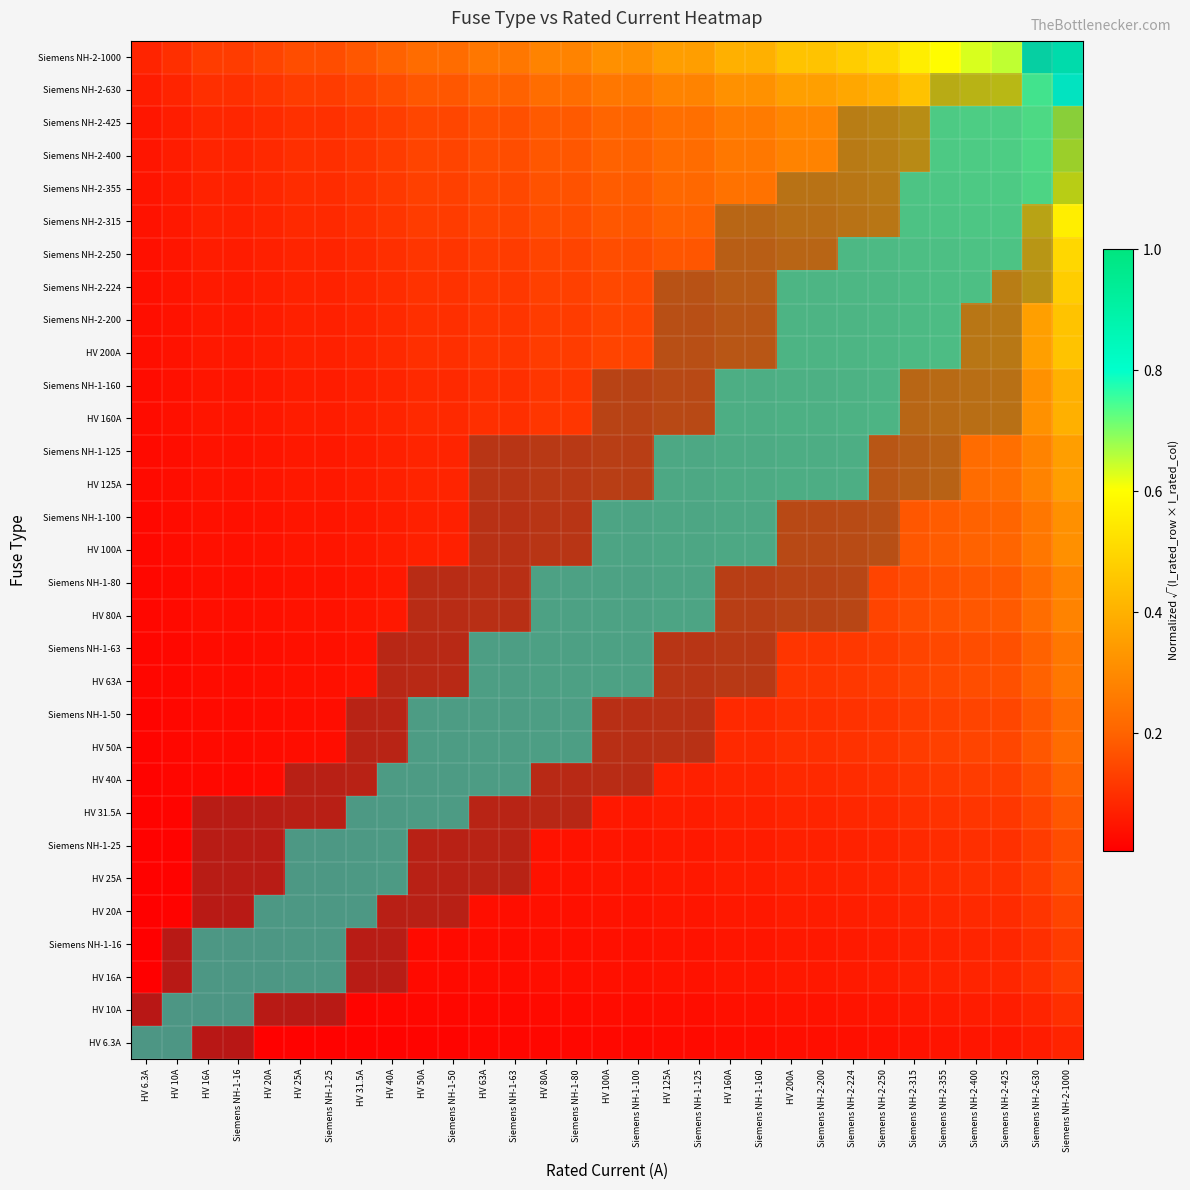

The value of HV 80A at Siemens NH-2-224 is 0.2. True or false?

False